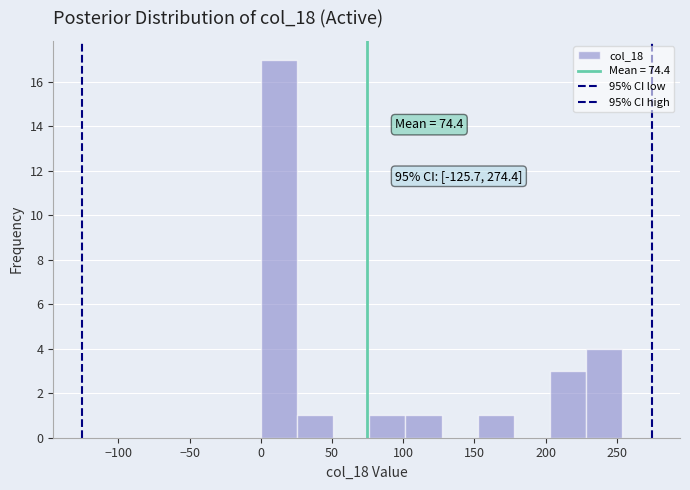

Which range on the x-axis has the tallest bar?

0 to 25